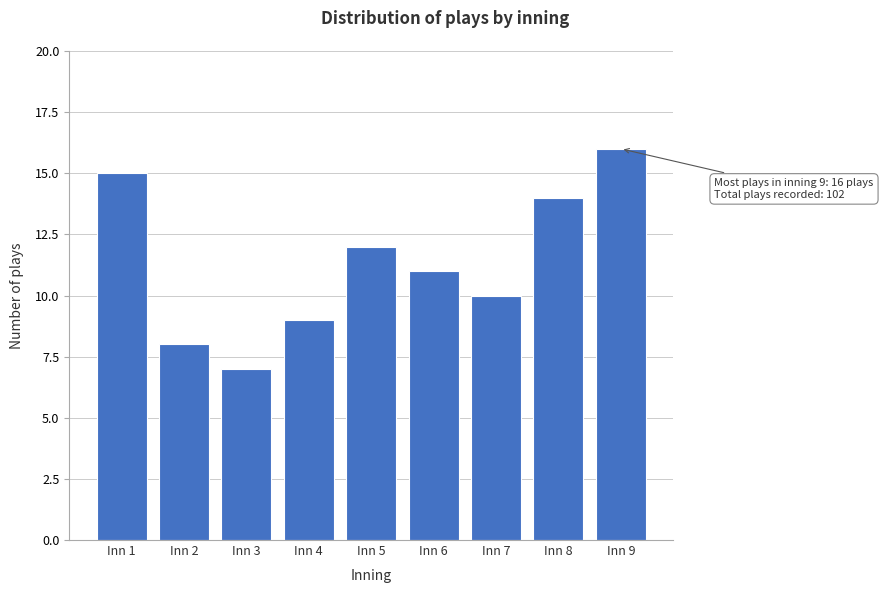

Reading left to right, transcribe all the data shown in this chart.

15	8	7	9	12	11	10	14	16